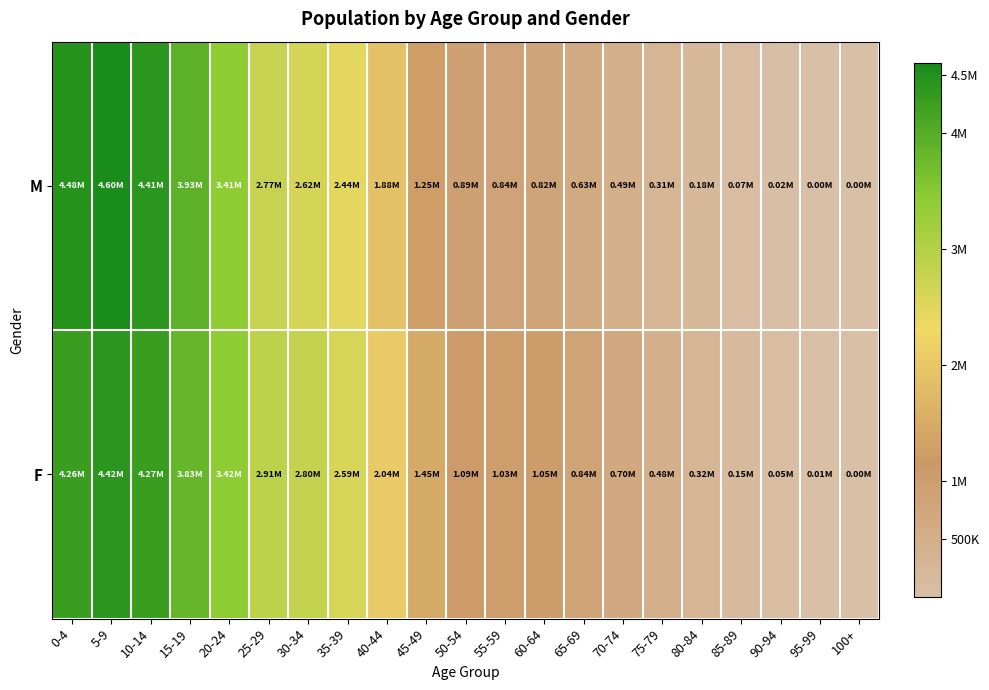

Which has a higher value, 90-94 or 60-64?

60-64